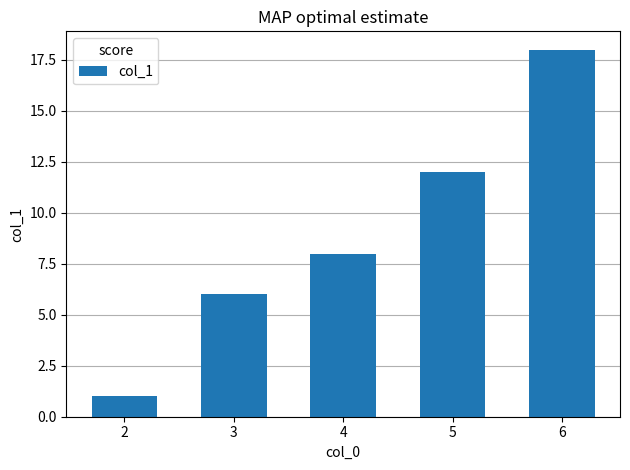

How many data points does each series have?

5